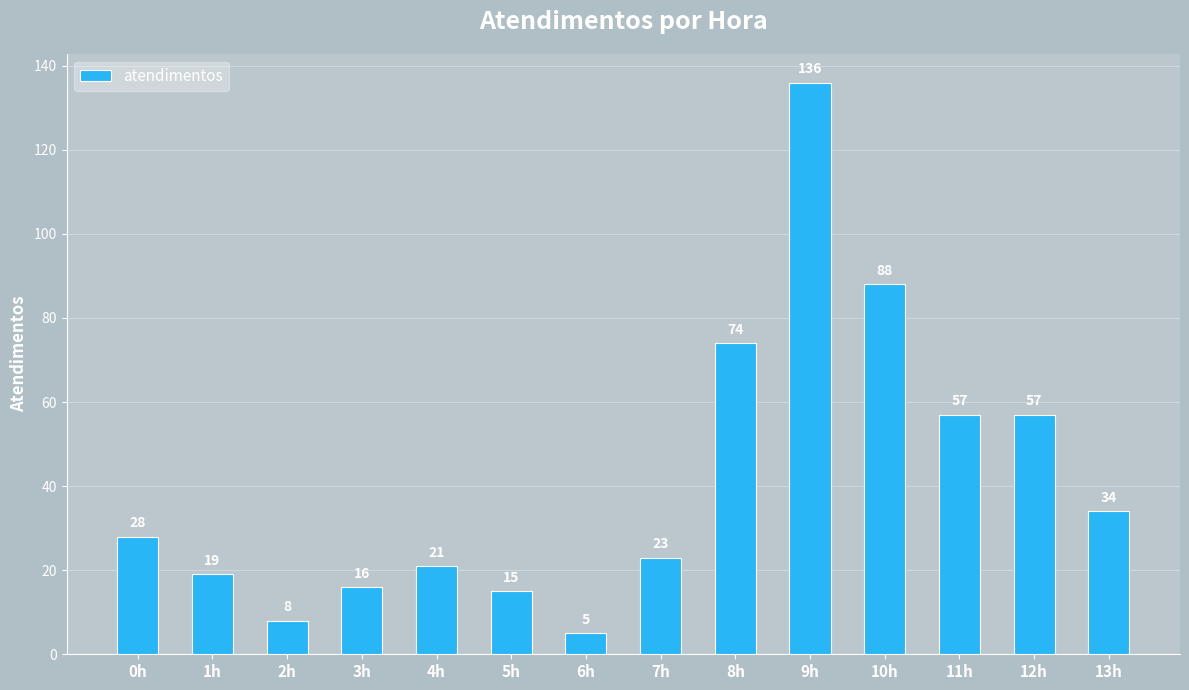

Where is the data nearest to the value 70?

8h